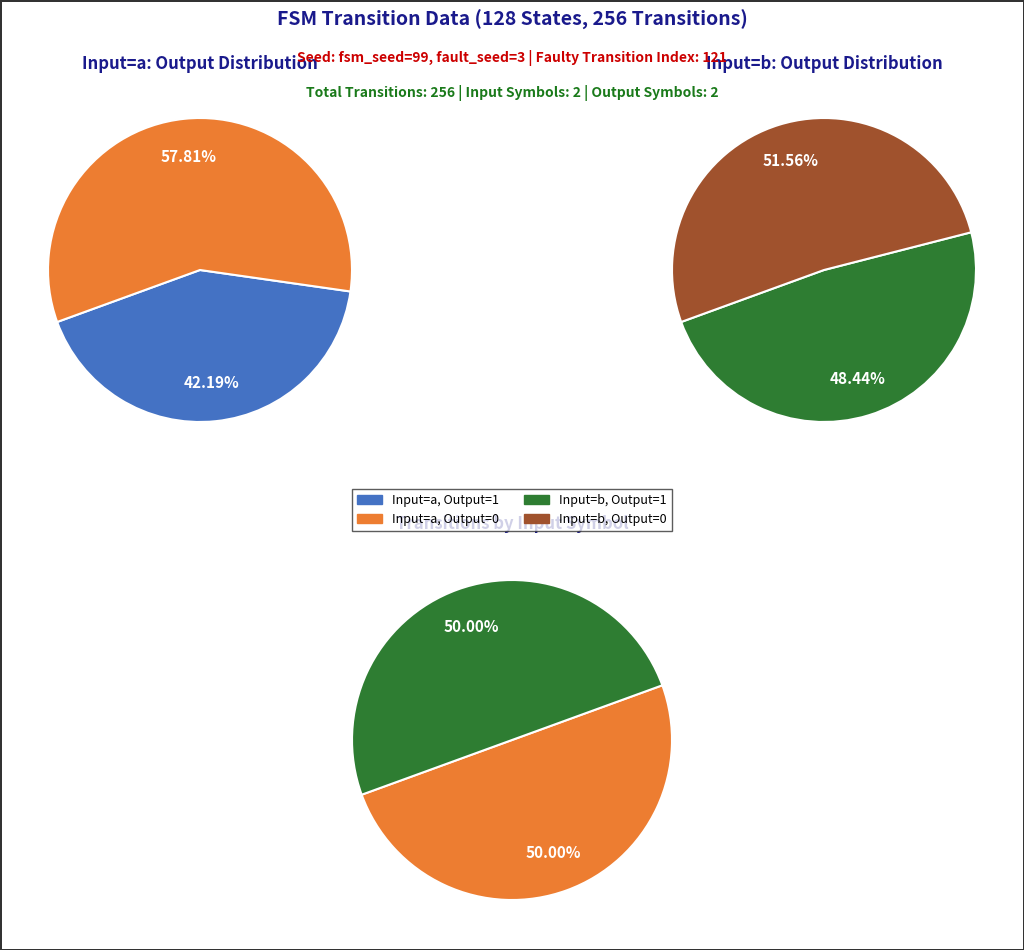

Does input_a_output_0 represent more than half of the total?

No